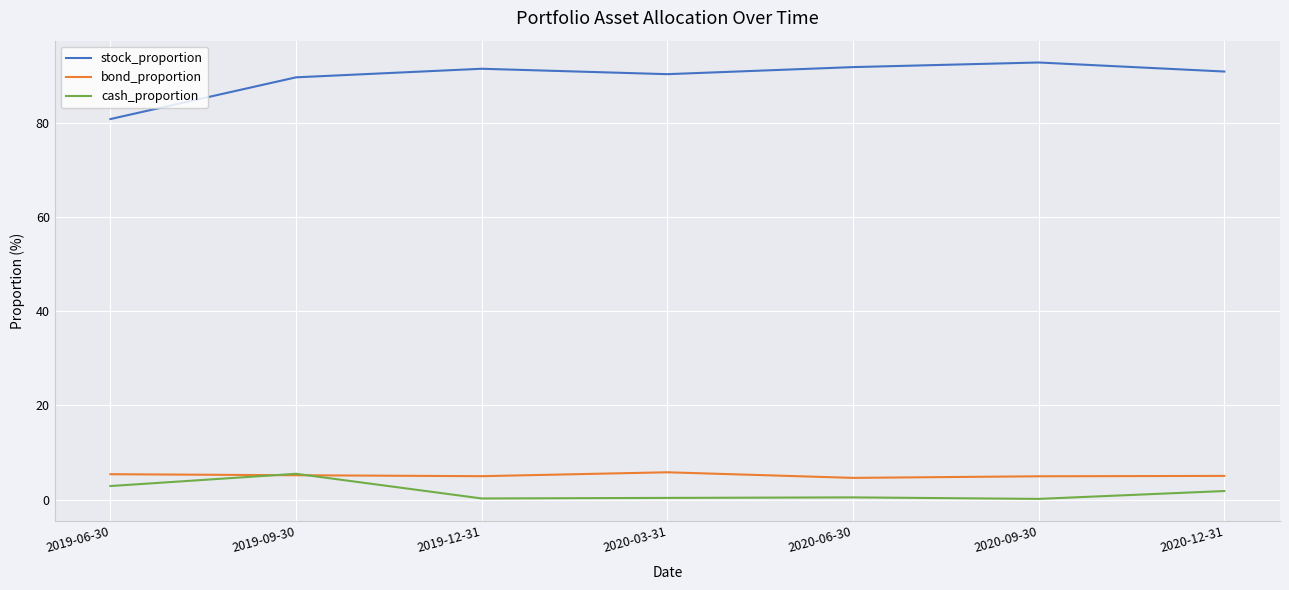

What position from the right is 2019-06-30?

7